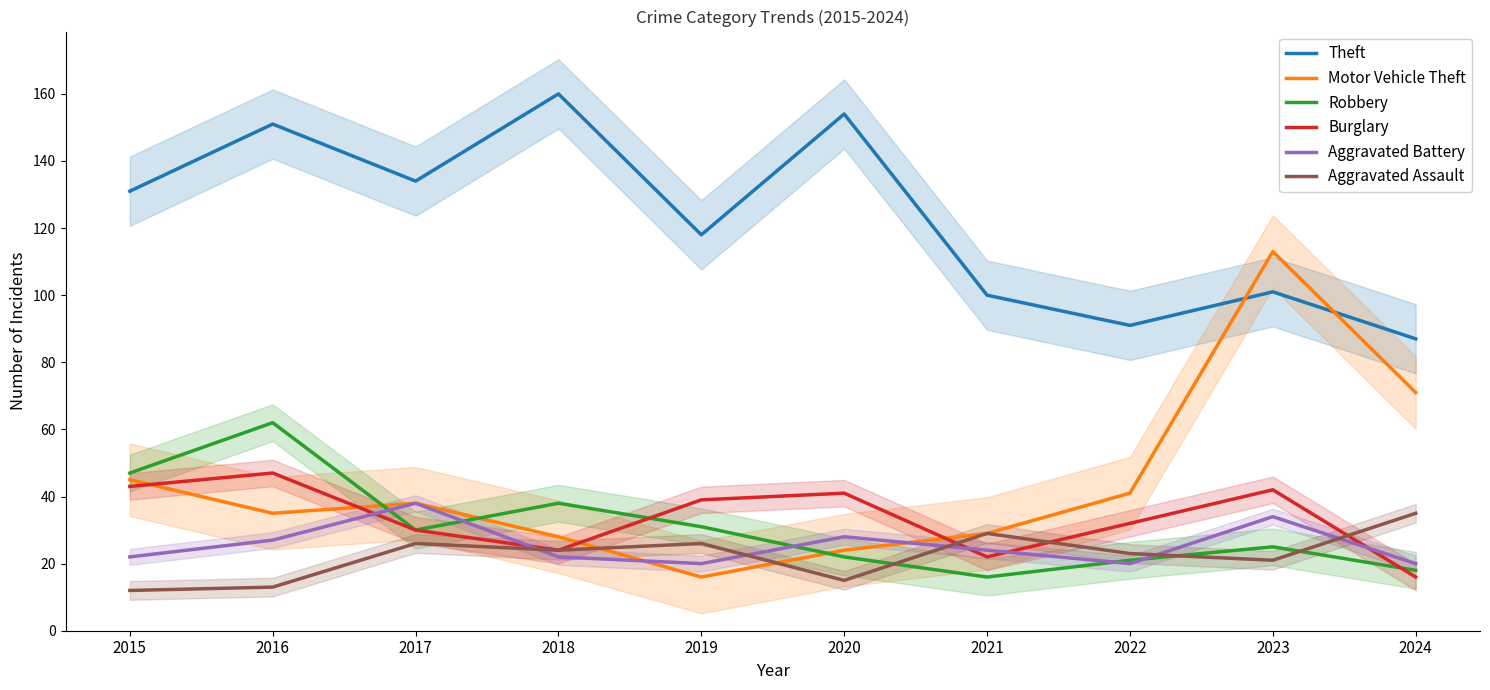

Reading left to right, extract all data points from this chart.

Theft: 2015=131	2016=151	2017=134	2018=160	2019=118	2020=154	2021=100	2022=91	2023=101	2024=87
Motor Vehicle Theft: 2015=45	2016=35	2017=38	2018=28	2019=16	2020=24	2021=29	2022=41	2023=113	2024=71
Robbery: 2015=47	2016=62	2017=30	2018=38	2019=31	2020=22	2021=16	2022=21	2023=25	2024=18
Burglary: 2015=43	2016=47	2017=30	2018=24	2019=39	2020=41	2021=22	2022=32	2023=42	2024=16
Aggravated Battery: 2015=22	2016=27	2017=38	2018=22	2019=20	2020=28	2021=24	2022=20	2023=34	2024=20
Aggravated Assault: 2015=12	2016=13	2017=26	2018=24	2019=26	2020=15	2021=29	2022=23	2023=21	2024=35